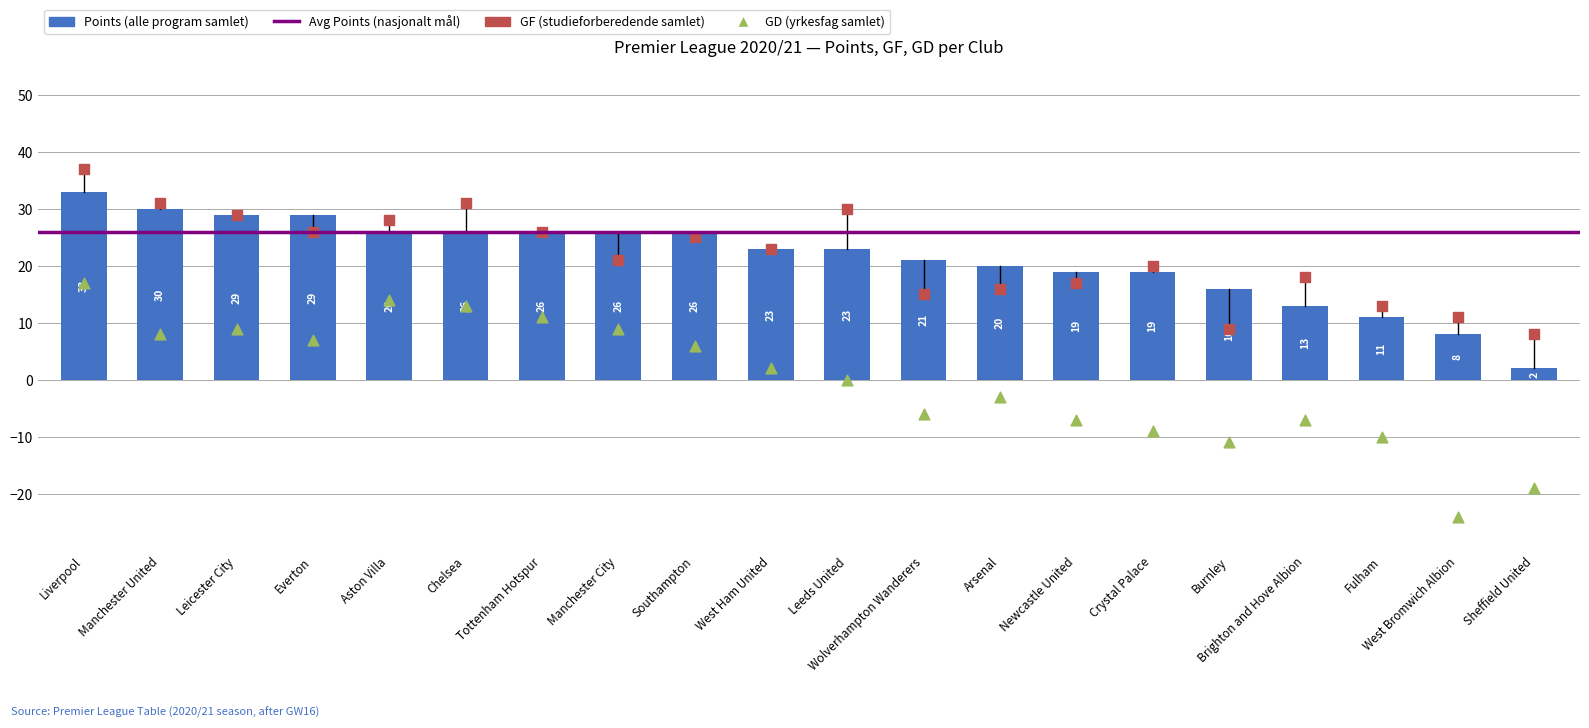

Is the value of GF at Brighton and Hove Albion greater than the value of Points at Liverpool?

No